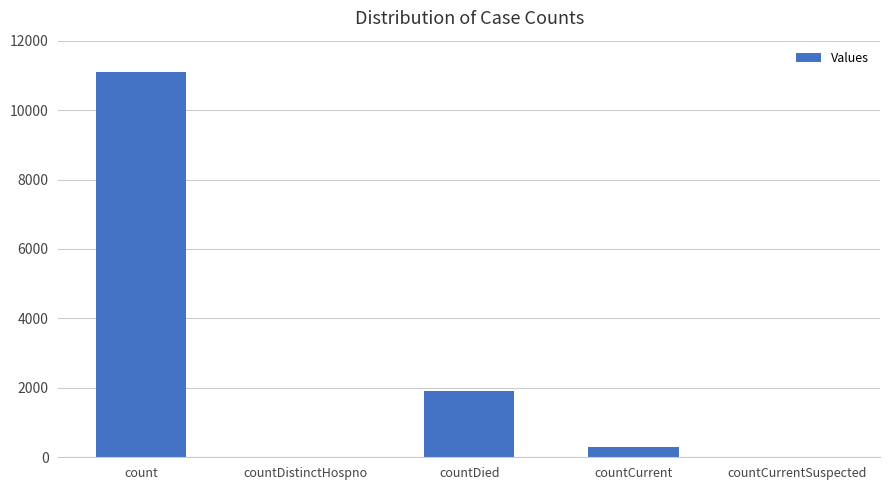

Which has a higher value, countCurrent or countDied?

countDied